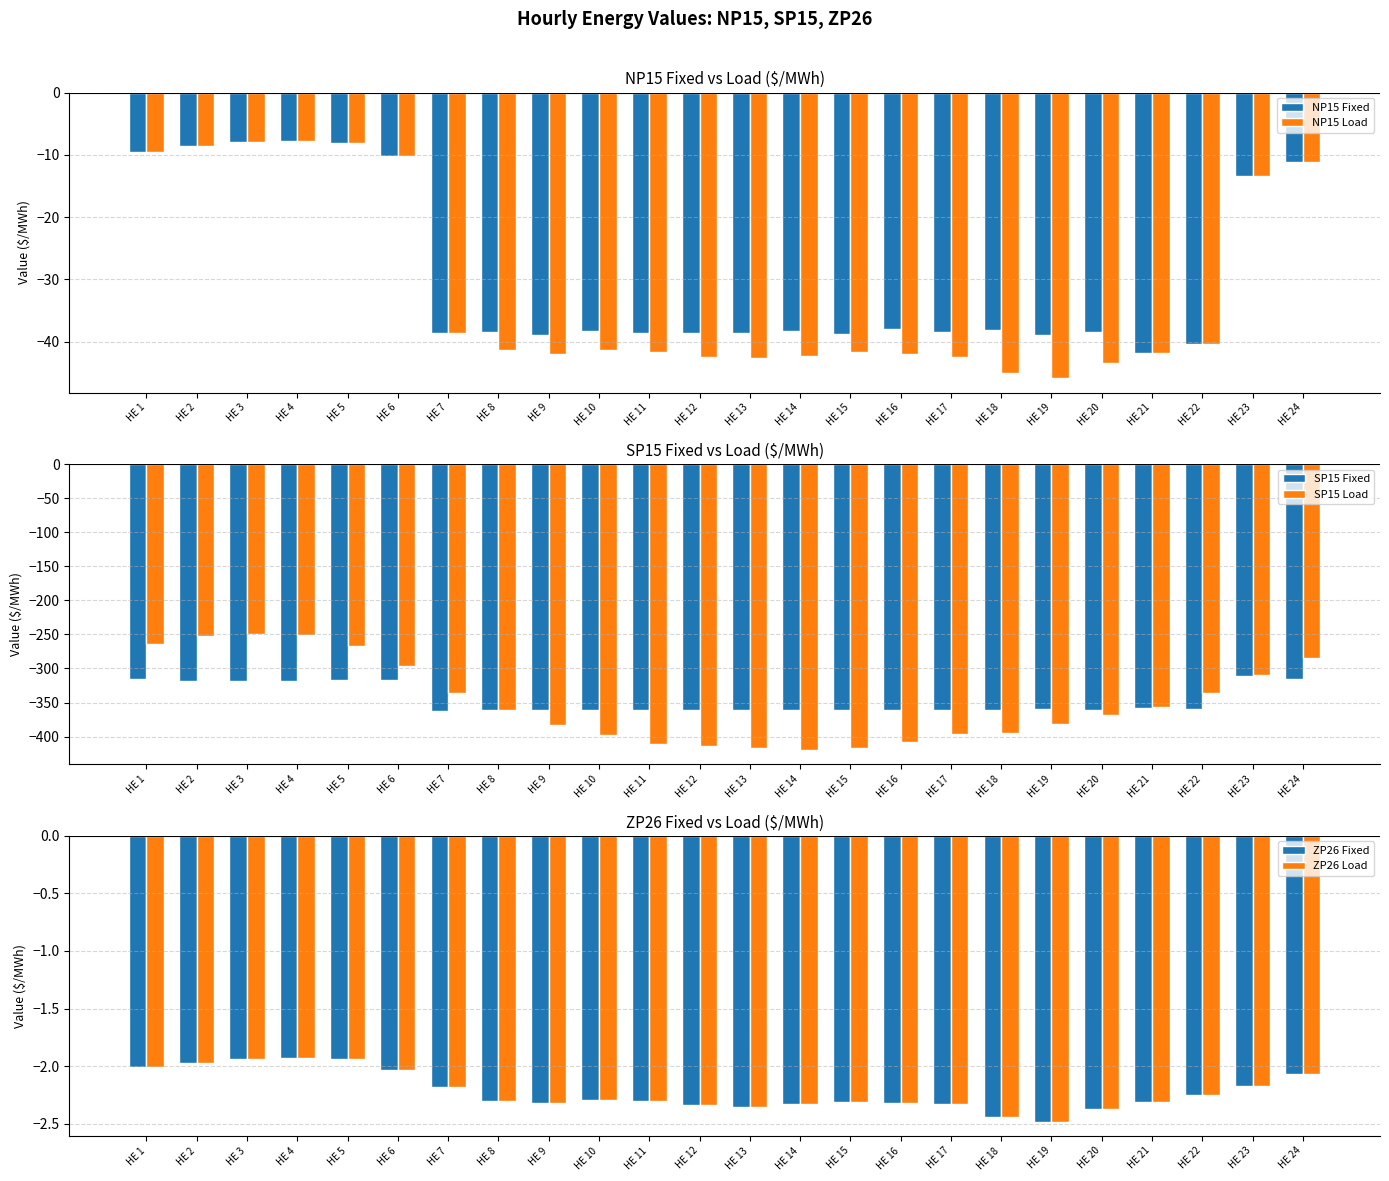

What is the difference between the maximum and second lowest values in the ZP26 Load series?

0.5